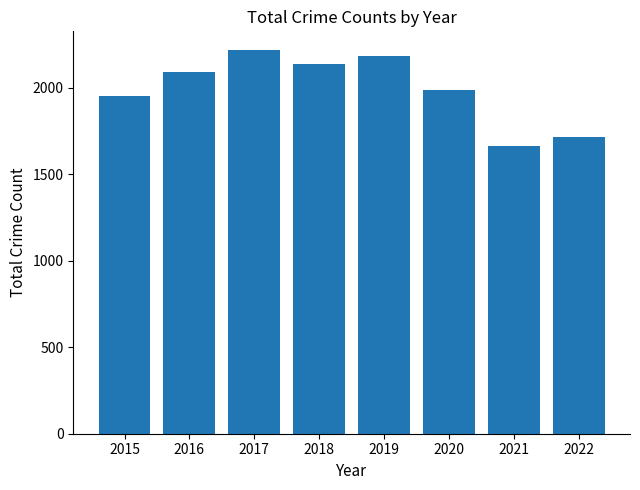

How many bars are there in total?

8